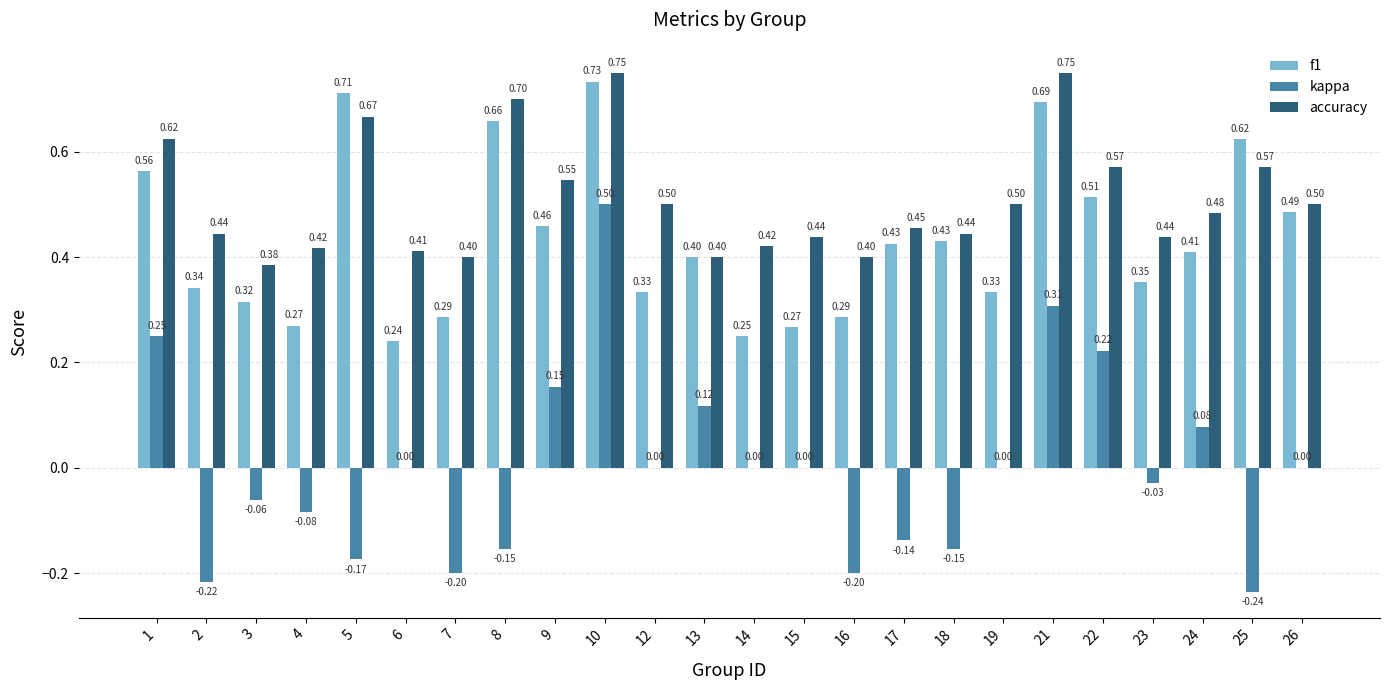

What is the sum of the kappa values at 26 and 16?

-0.2